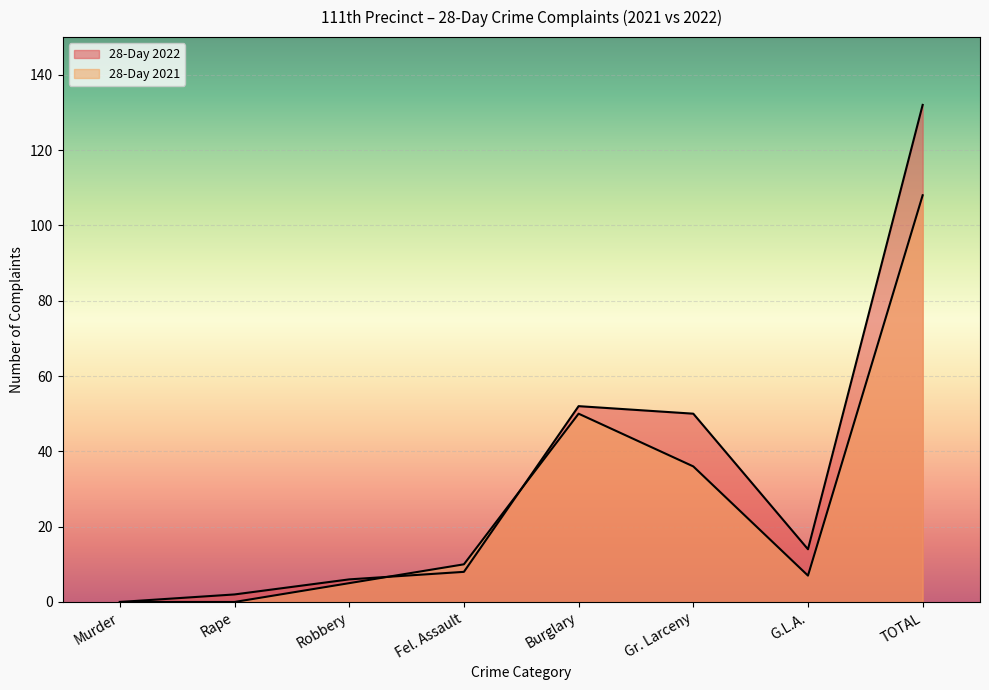

List the labels in order of 28-Day 2022 value, largest first.

TOTAL, Burglary, Gr. Larceny, G.L.A., Fel. Assault, Robbery, Rape, Murder